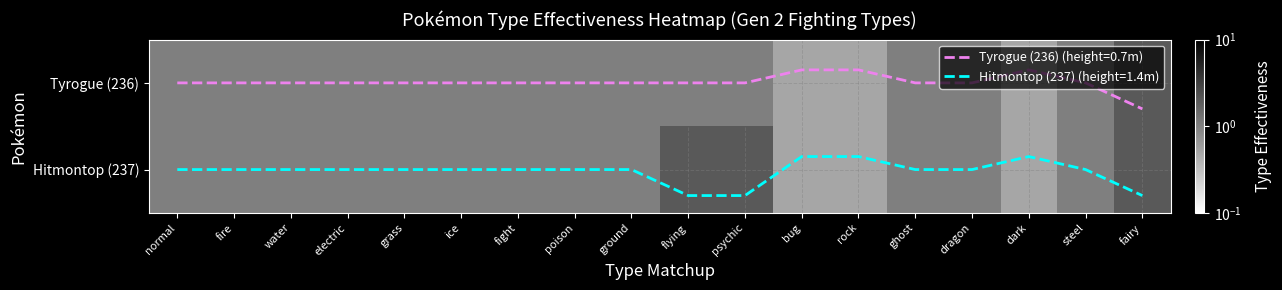

What is the sum of the Tyrogue (236) values at dragon and psychic?

2.0